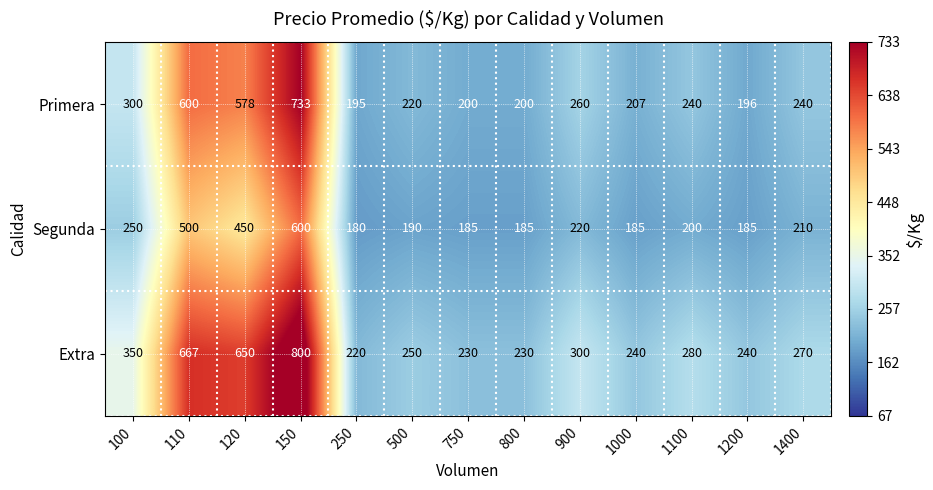

Which label corresponds to the largest value in the chart?

150